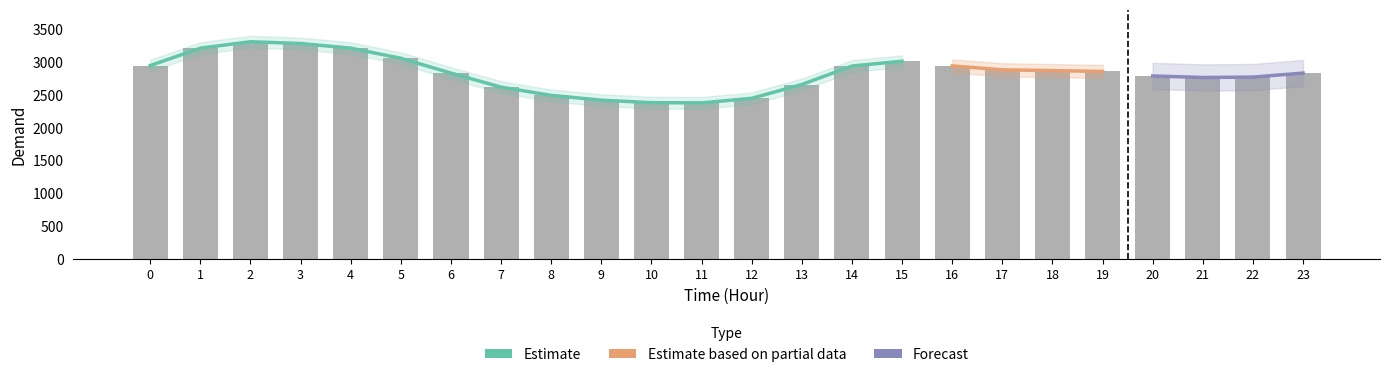

What is the difference between the second highest and minimum values?

905